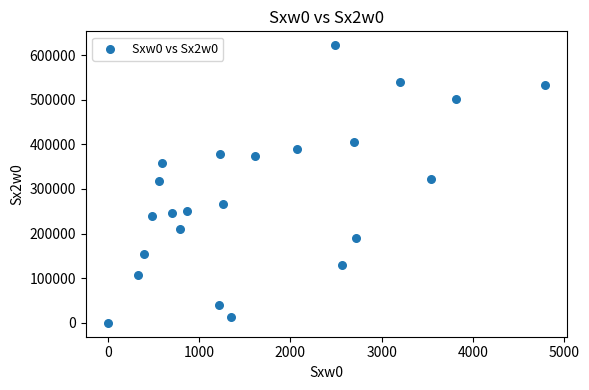

What is the range of Y values (max minus min)?

622274